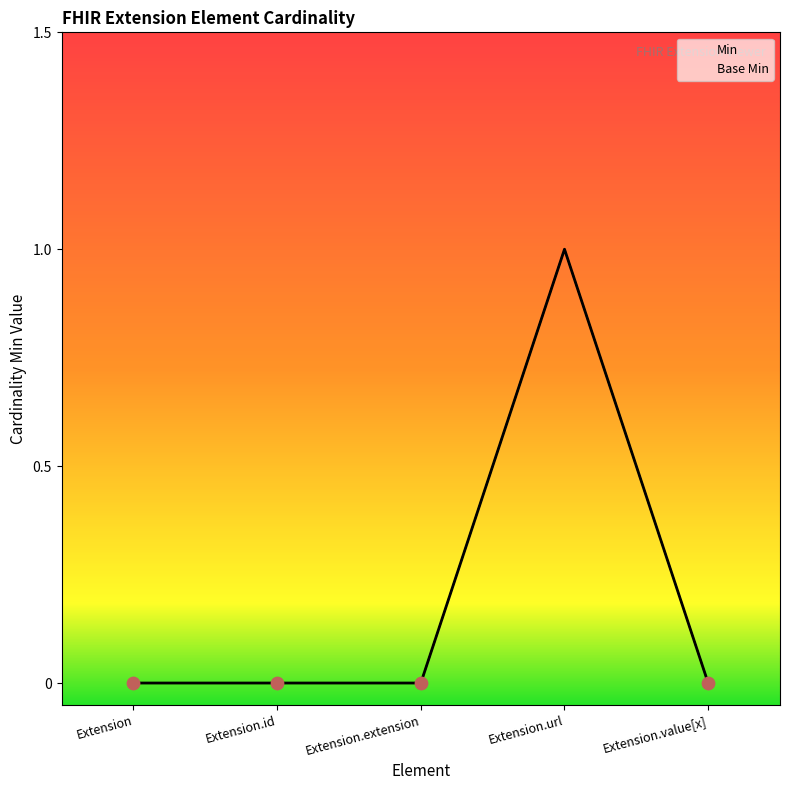

At which category is the sum across all series the highest?

Extension.url